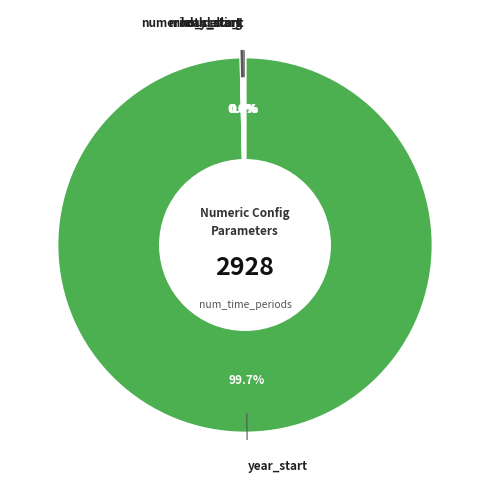

Does year_start represent more than half of the total?

Yes